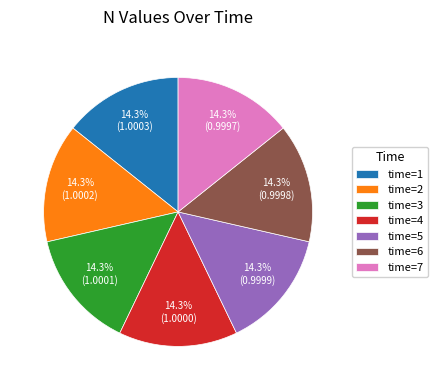

What is the ratio of the value at time=3 to the value at time=1?

1.0